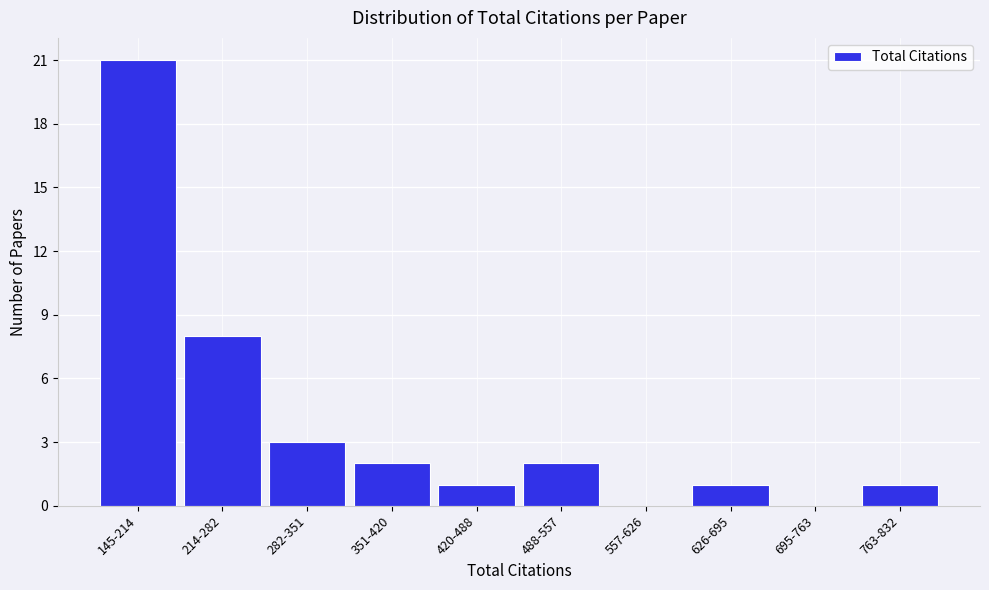

Reading left to right, transcribe all the data shown in this chart.

145-214=21	214-282=8	282-351=3	351-420=2	420-488=1	488-557=2	557-626=0	626-695=1	695-763=0	763-832=1